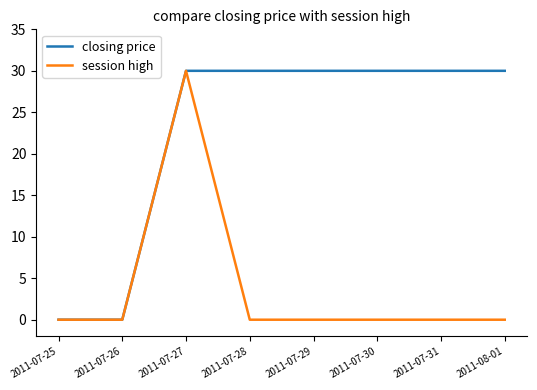

What is the spread (max minus min) of values at 2011-07-31?

30